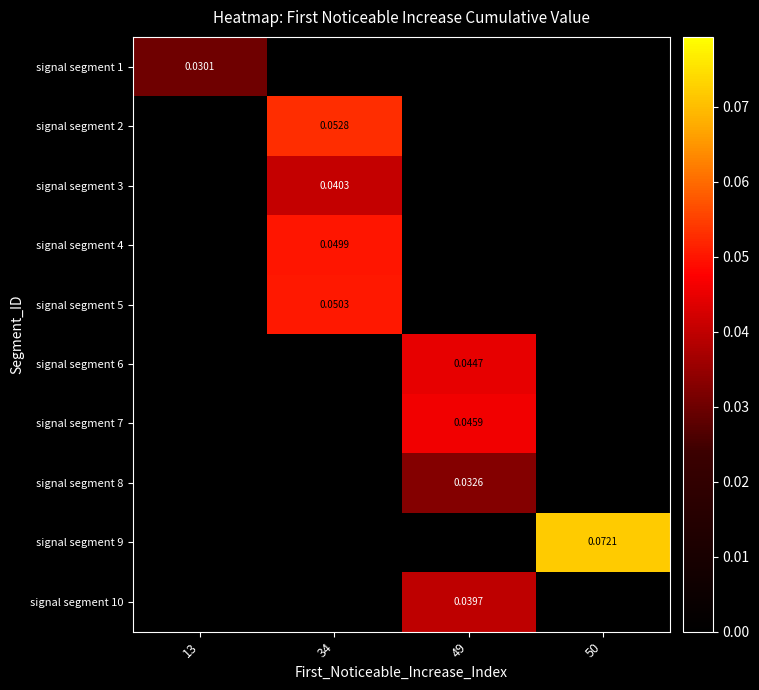

The value of signal segment 1 at 49 is 0.0. True or false?

False